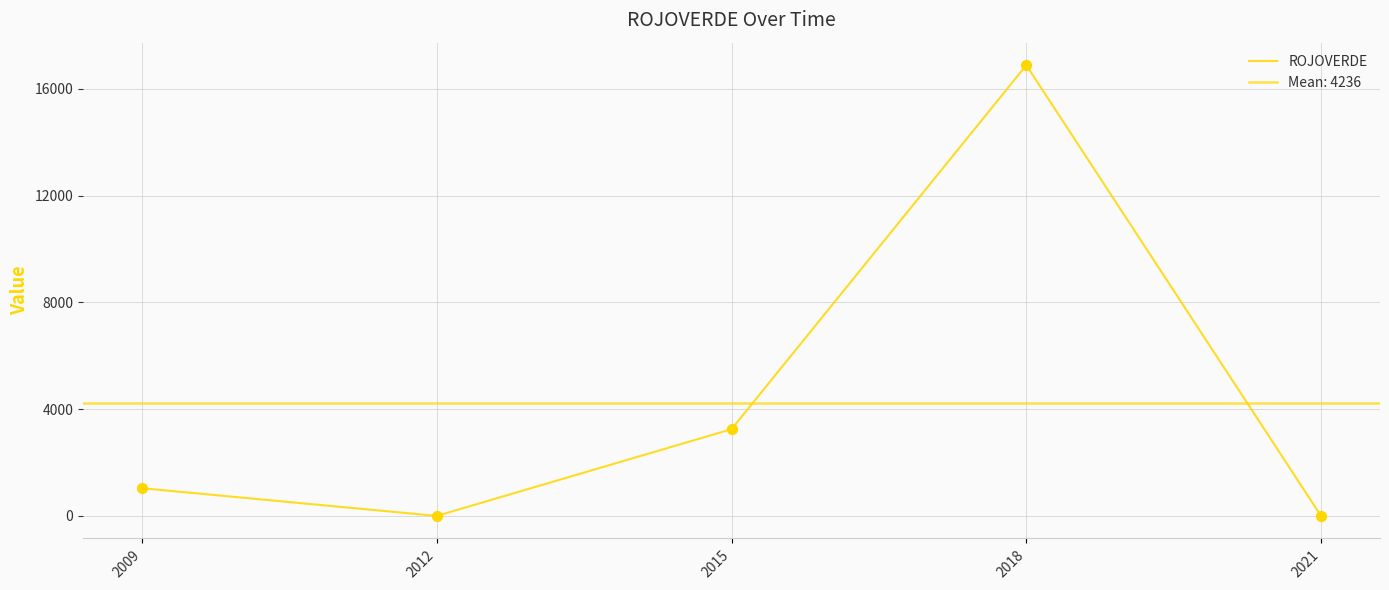

What is the change in value from 2012 to 2015?

+3250